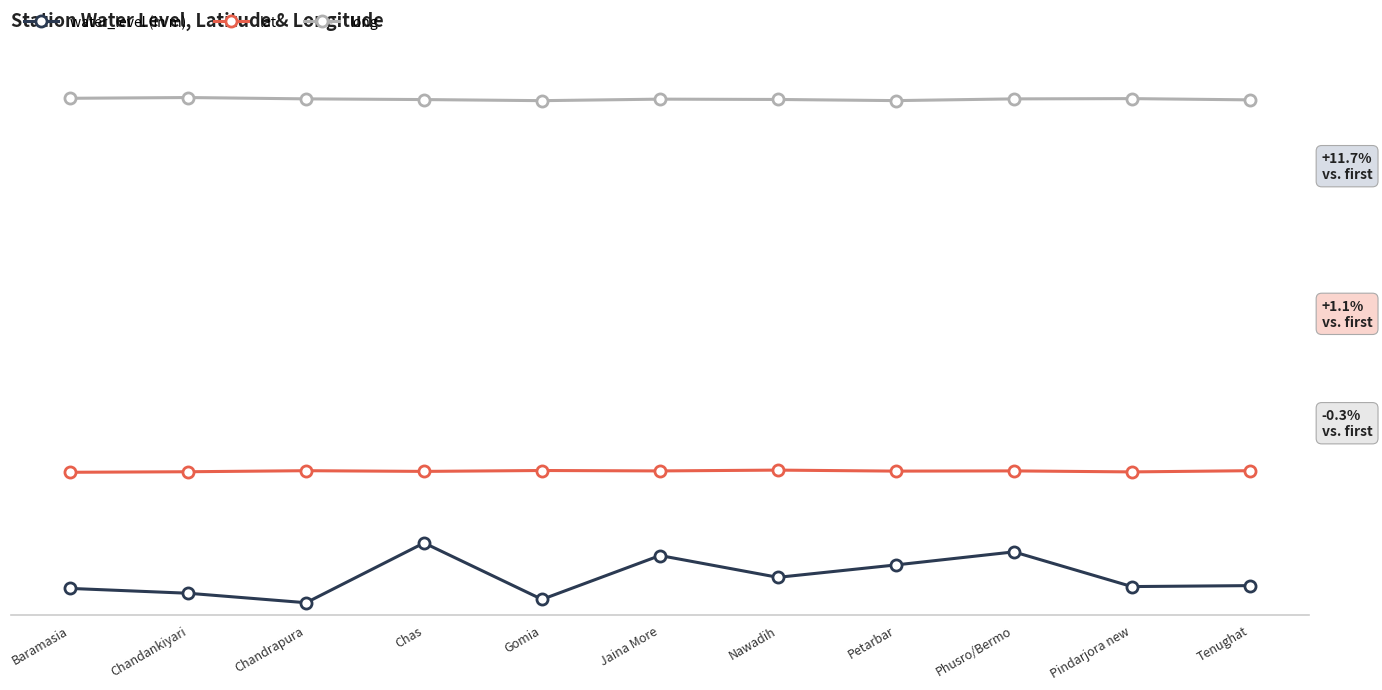

What is the difference between the second highest and second lowest values in the water_level (in m) series?

8.0